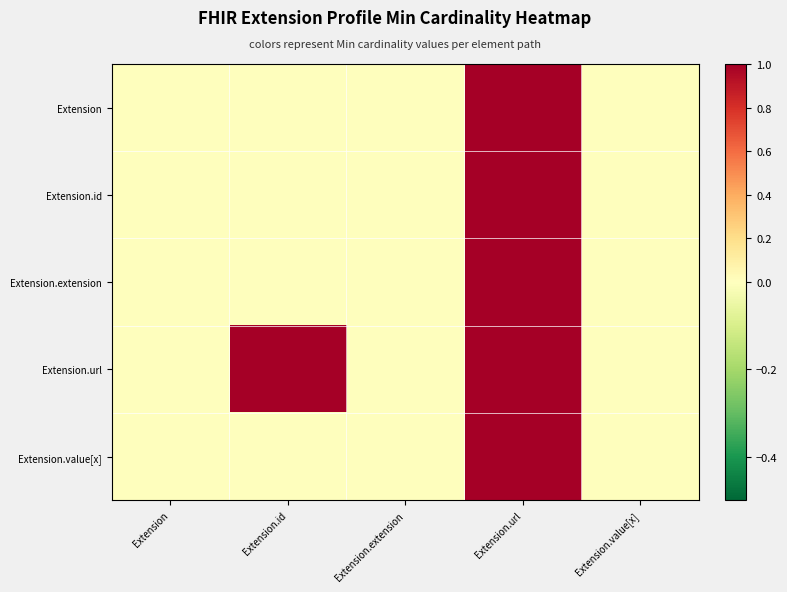

Count the number of data series in this chart.

5